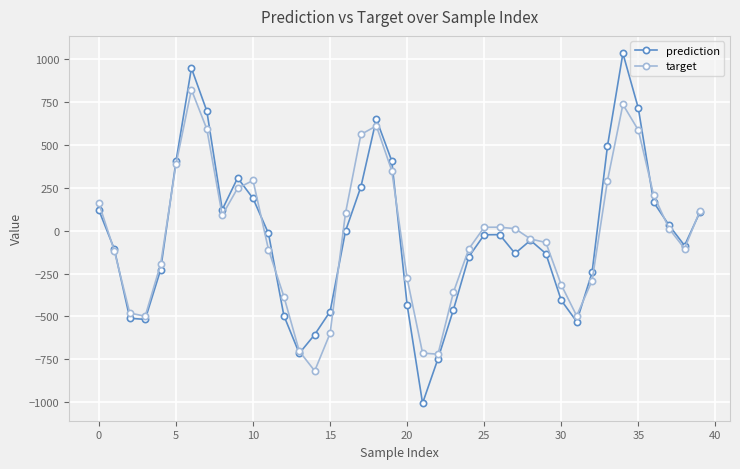

List the series in order of their peak value, lowest first.

target, prediction